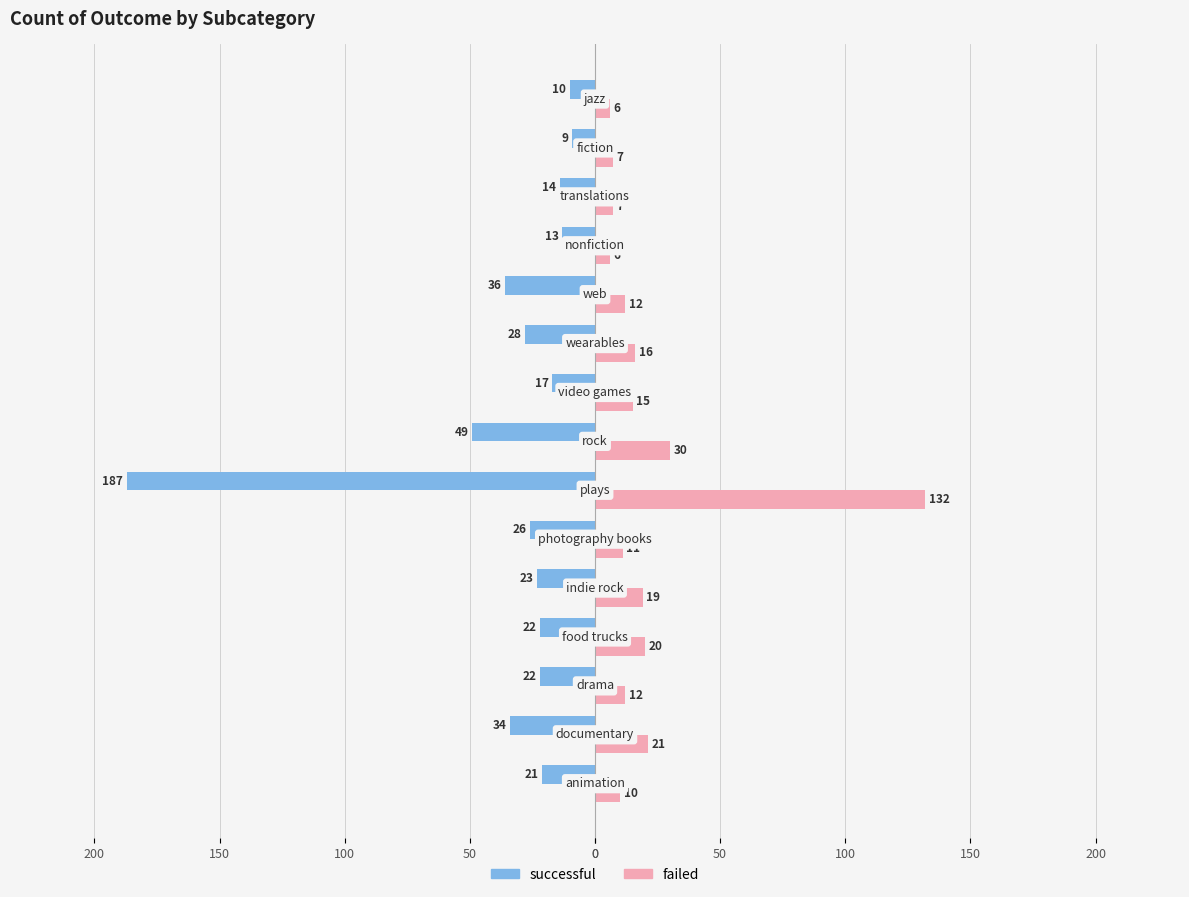

What are all the series names shown in the legend?

successful, failed